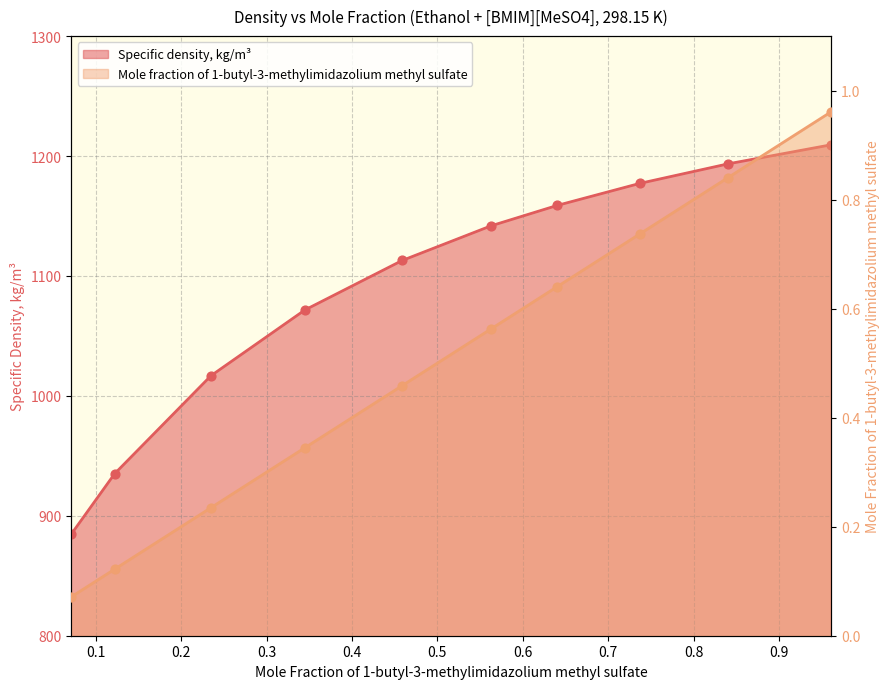

Which series has the widest spread of Y values?

Specific density, kg/m3